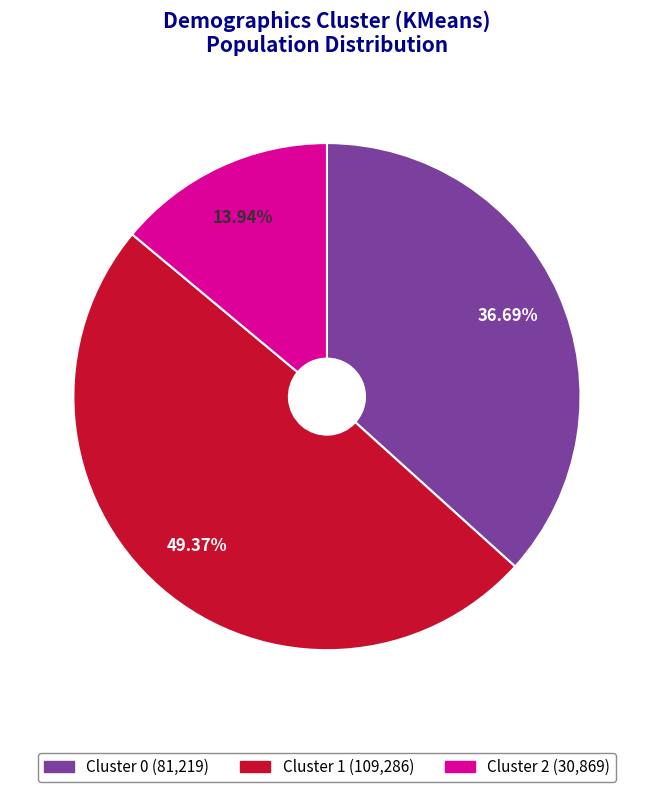

Rank the categories by value from lowest to highest.

Cluster 2, Cluster 0, Cluster 1